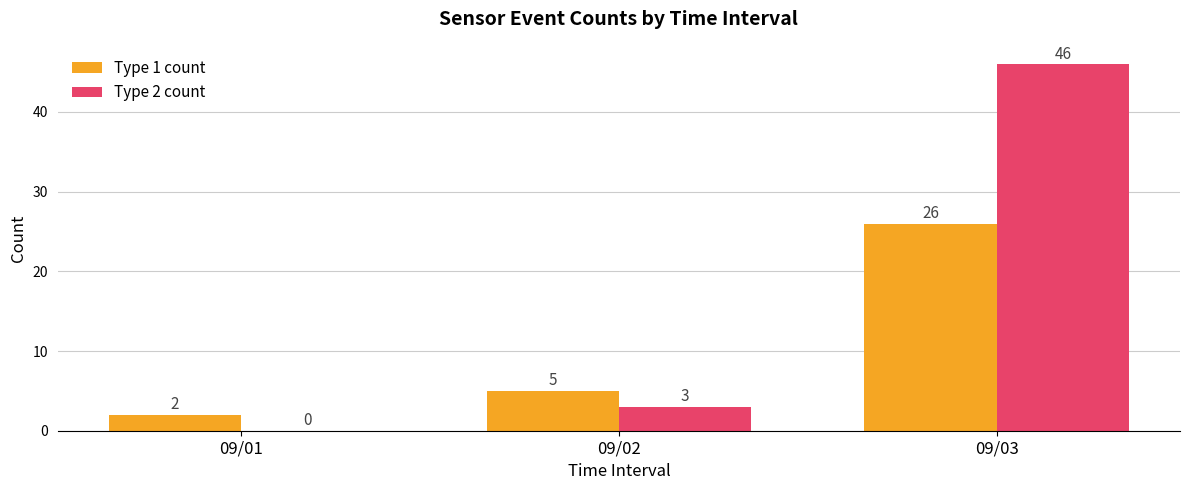

What is the sum of all Type 2 count values?

49